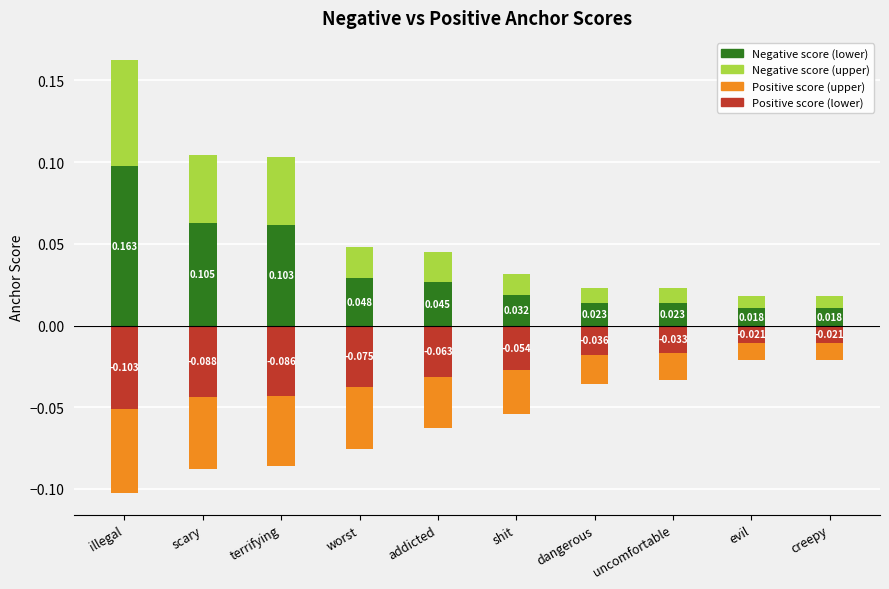

How many categories are shown in the chart?

10